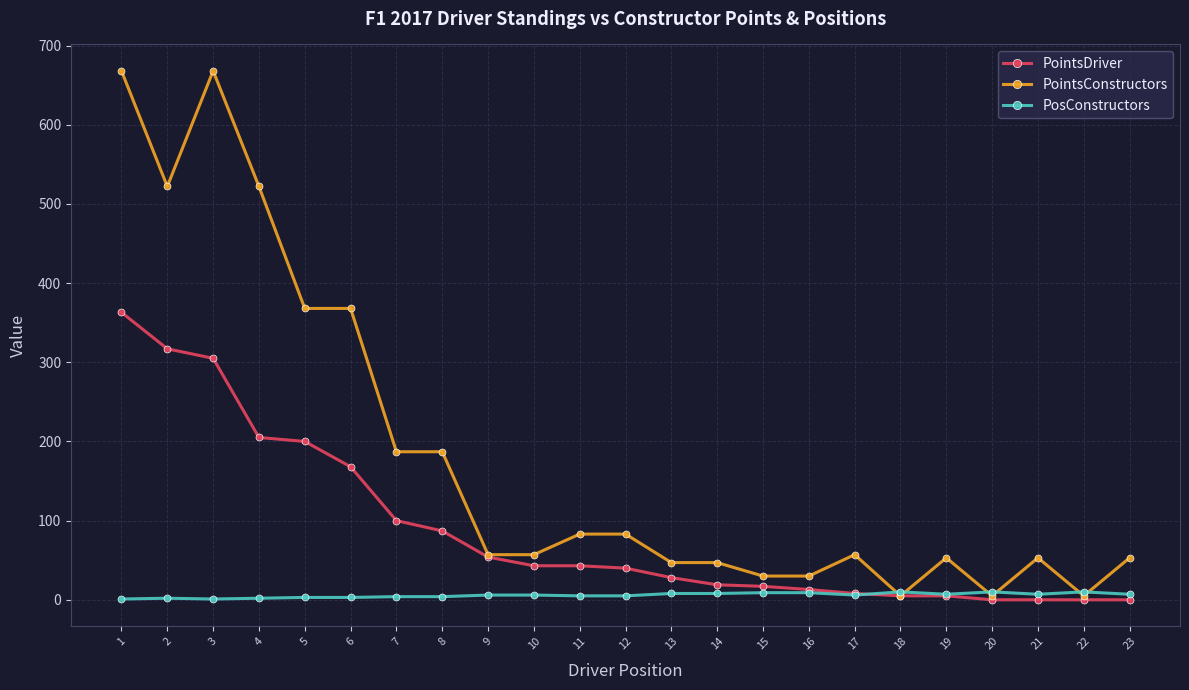

How many data points in PointsDriver are less than 40?

11